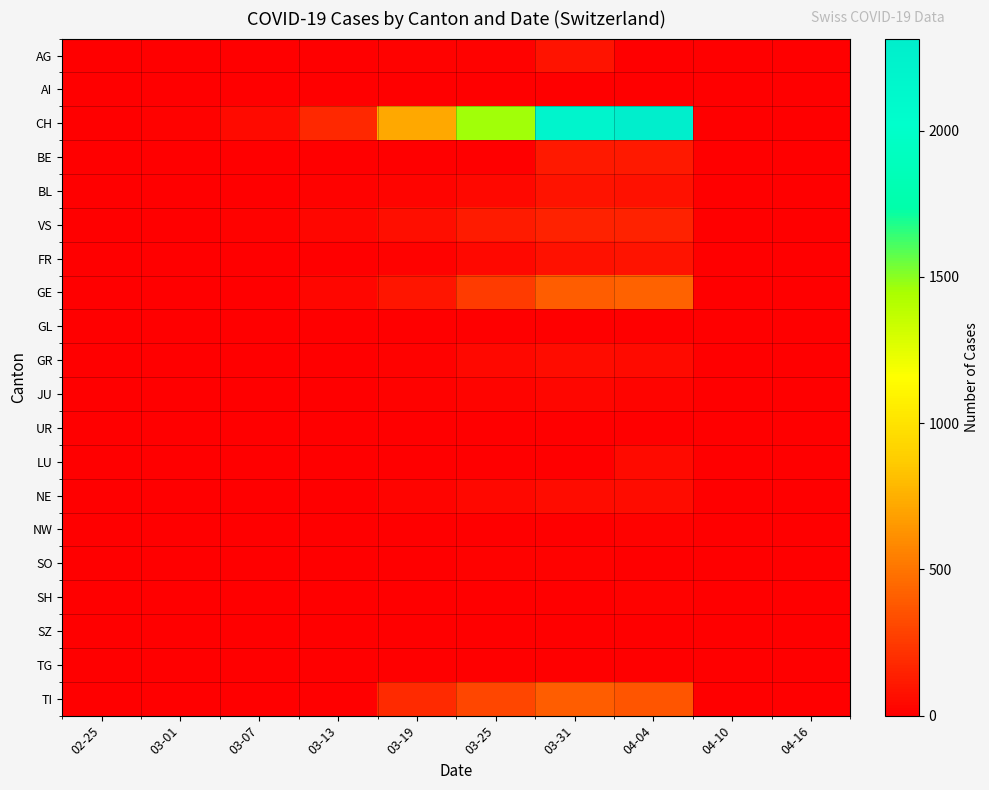

Which series has the largest total across all categories?

CH